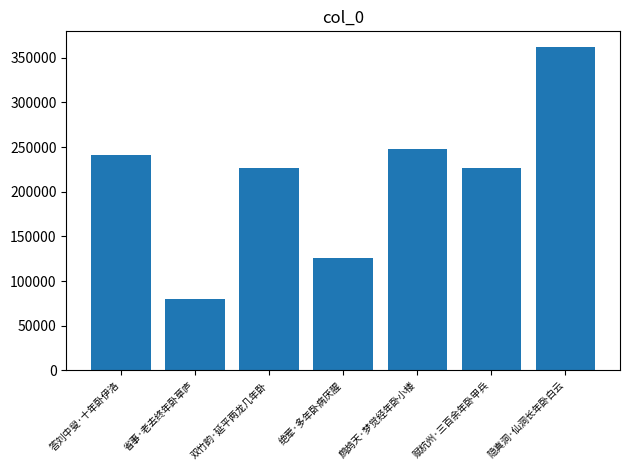

What is the label of the 4th bar from the left?

绝荤·多年卧病厌腥